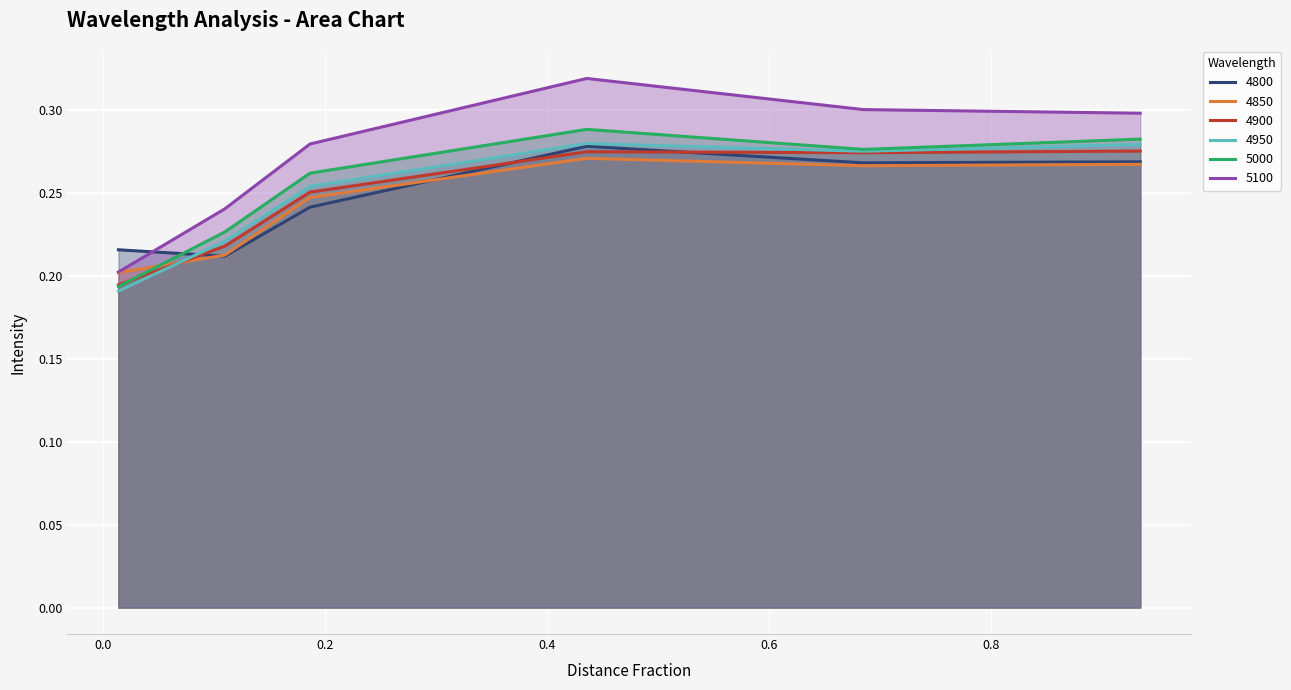

How many interior local peaks does the 4900 series have?

1